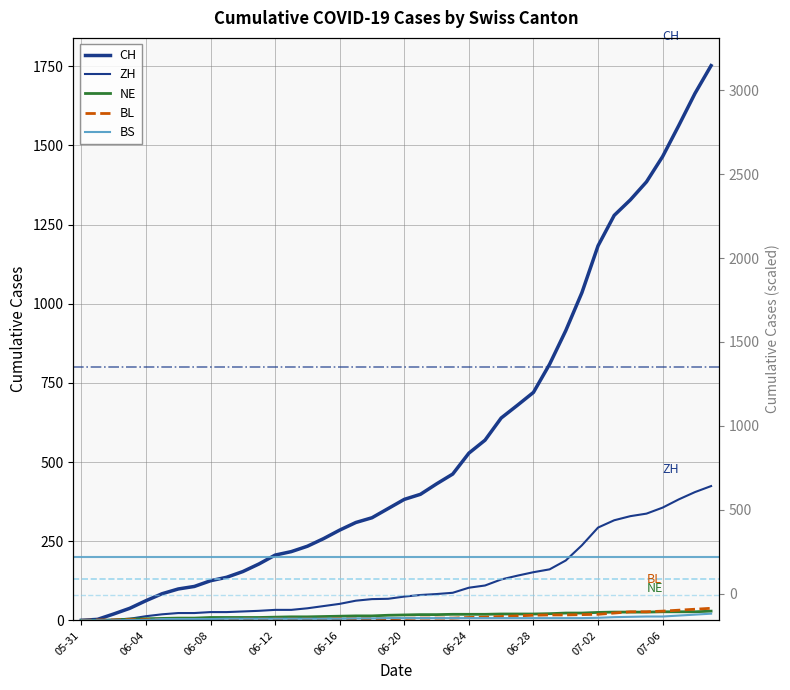

True or false: BS and CH cross at least once.

False